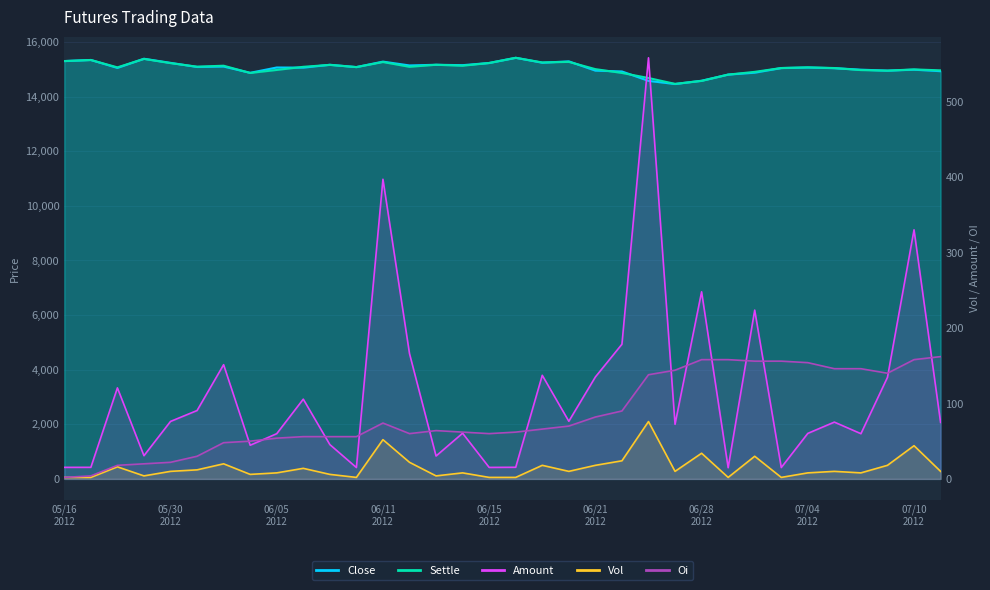

What are all the series names shown in the legend?

close, settle, amount, vol, oi